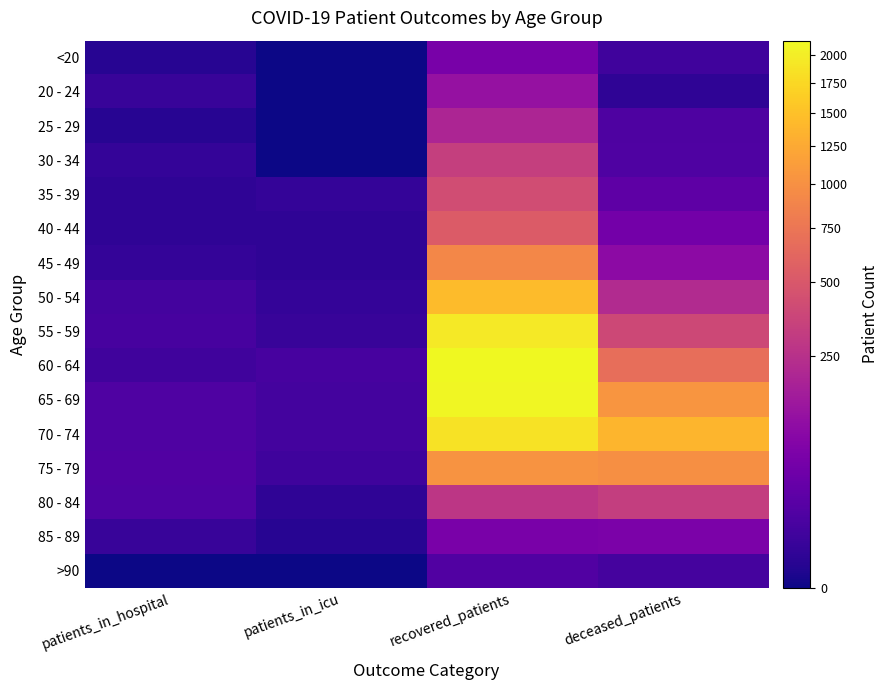

Count the number of categories in the chart.

4